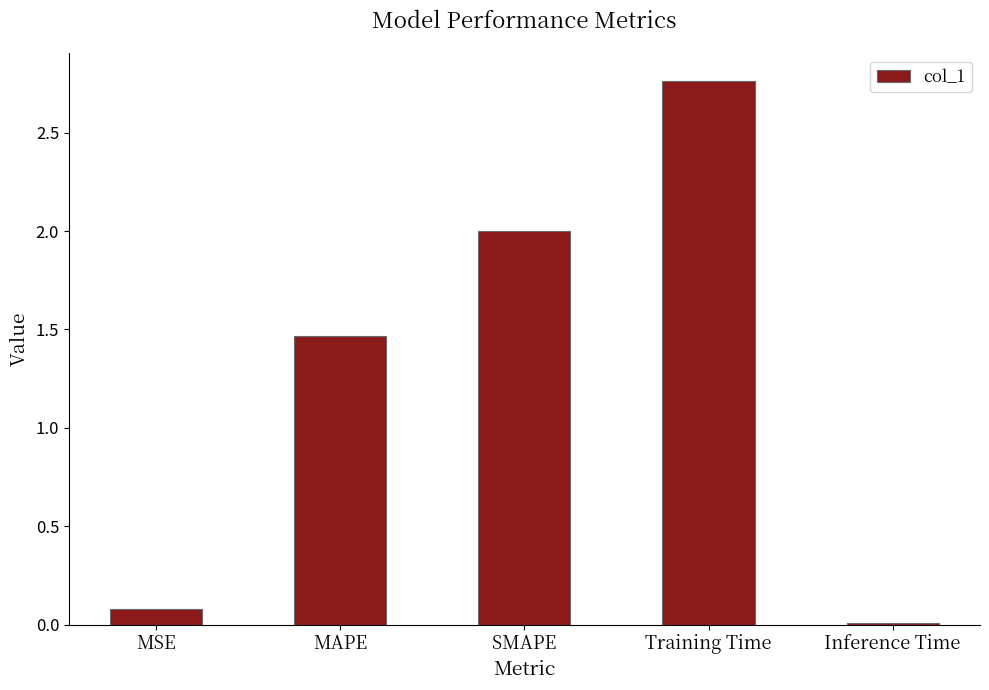

Rank the categories by value from lowest to highest.

Inference Time, MSE, MAPE, SMAPE, Training Time